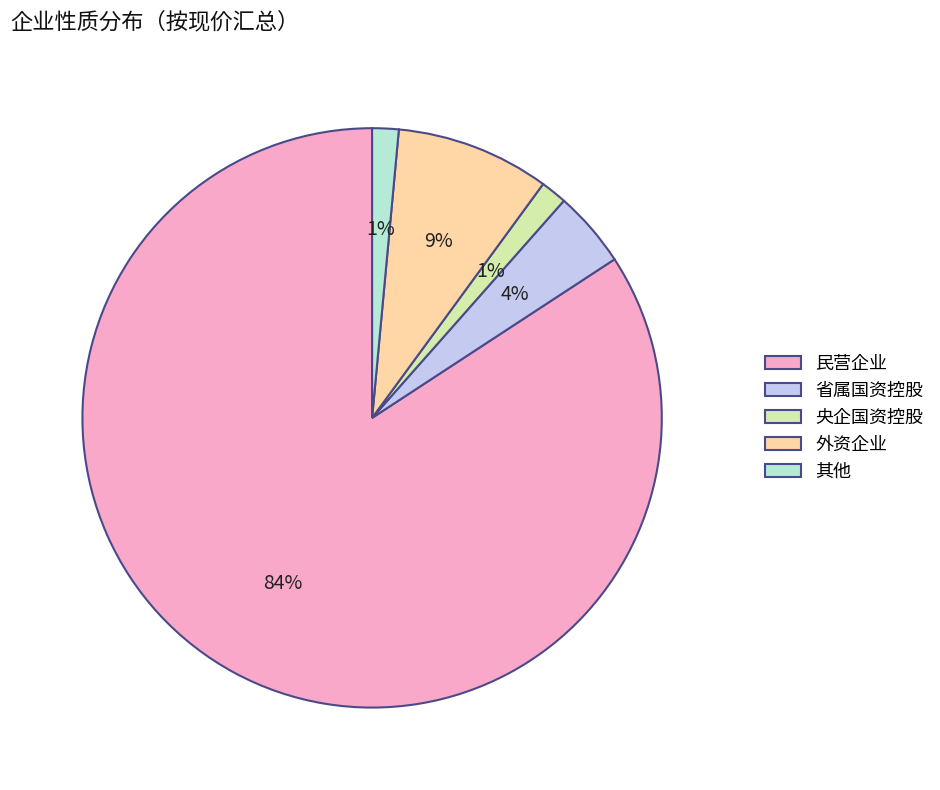

Which slice is the largest?

民营企业